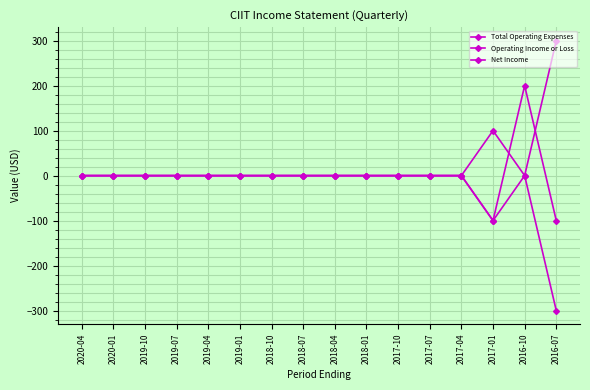

What is the label of the 3rd point from the left?

2019-10